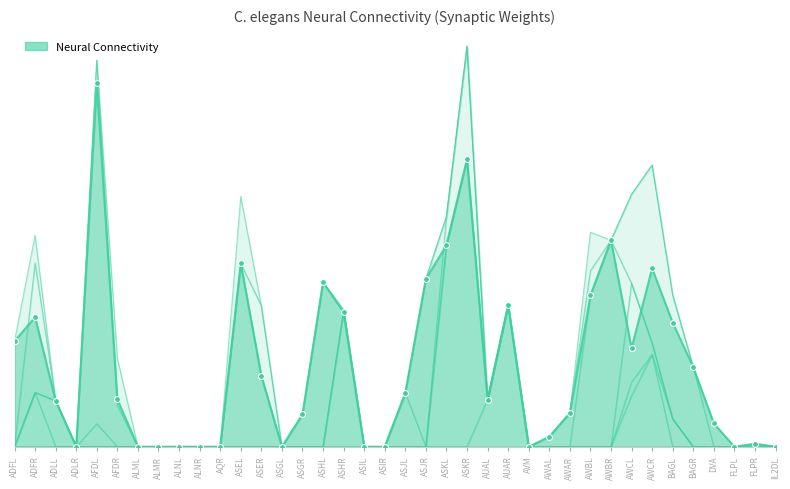

At which category is the sum across all series the highest?

ASKR